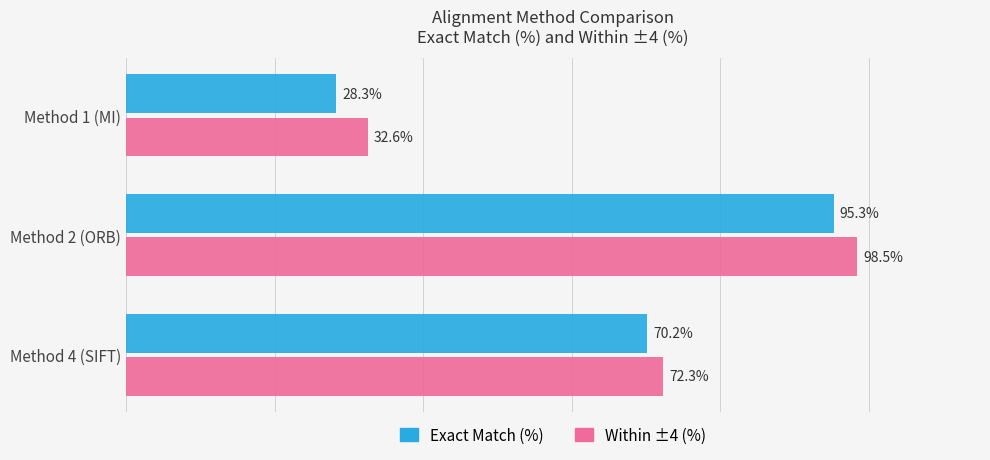

Is the value of Within ±4 (%) at Method 2 (ORB) greater than the value of Exact Match (%) at Method 1 (MI)?

Yes